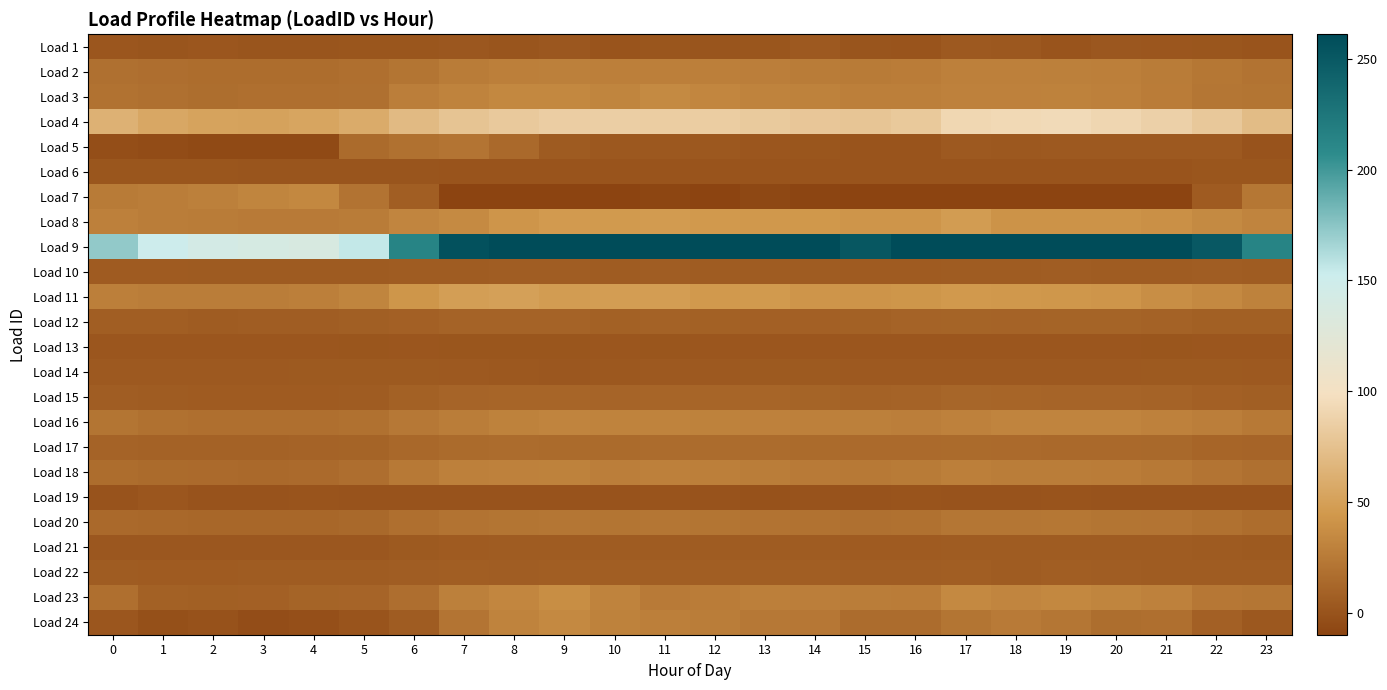

What is the spread (max minus min) of values at 20?

328.9